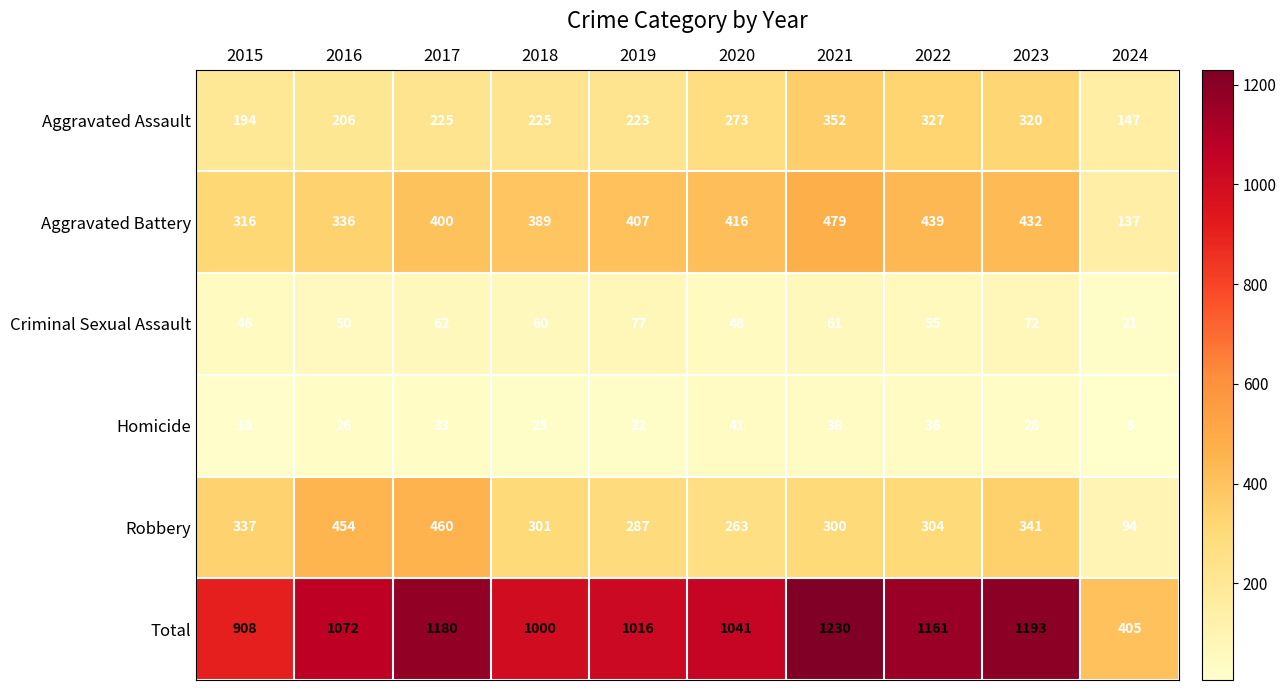

What is the total value across all series at 2016?

2144